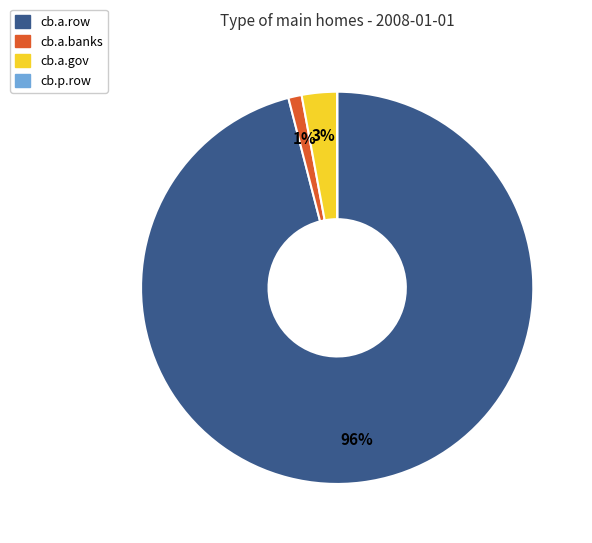

Do cb.a.row and cb.a.banks together represent more than half of the pie?

Yes